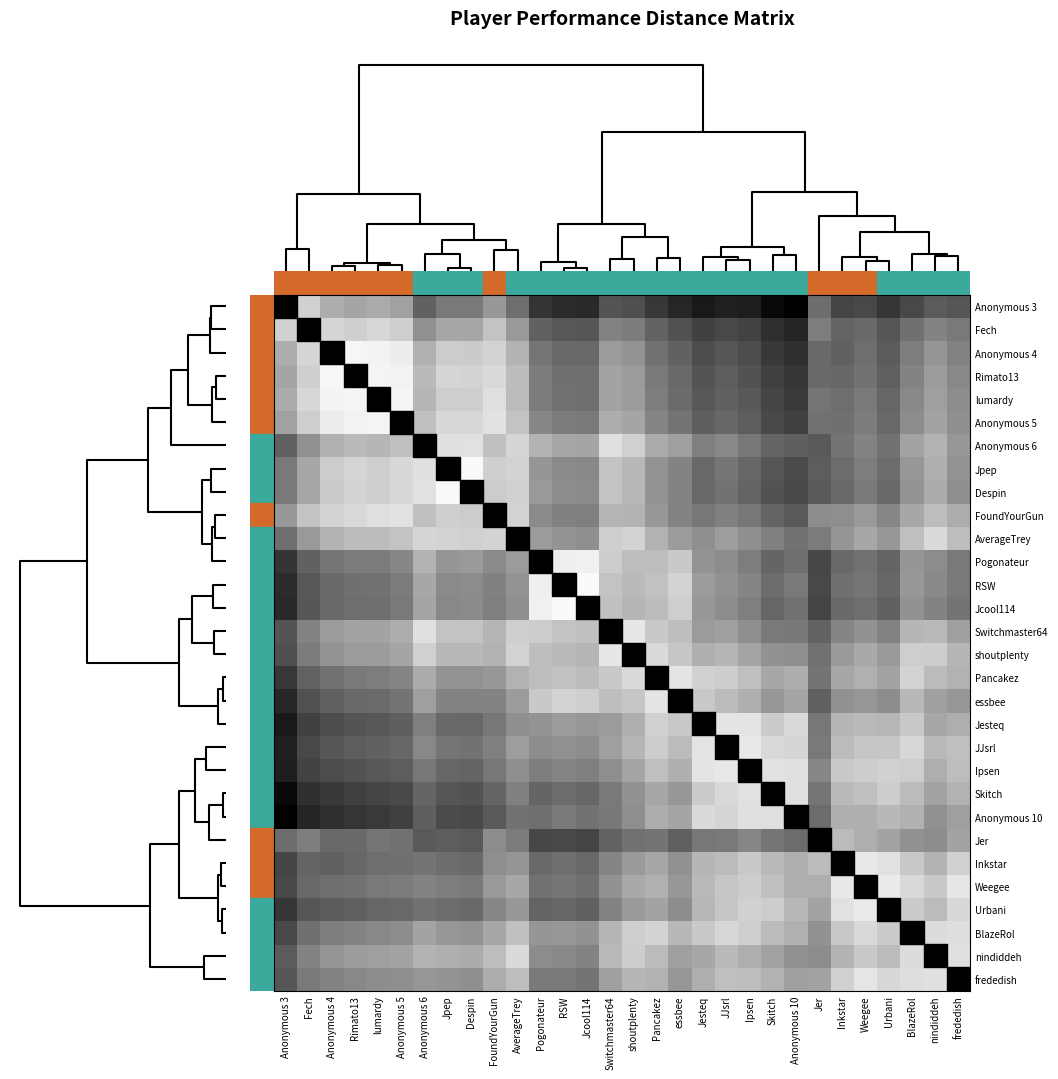

Reading left to right, what are all the values shown in this chart?

Anonymous 3: Anonymous 3=0.0	Fech=0.3	Anonymous 4=0.5	Rimato13=0.6	lumardy=0.5	Anonymous 5=0.6	Anonymous 6=1.0	Jpep=0.9	Despin=0.9	FoundYourGun=0.7	AverageTrey=0.9	Pogonateur=1.3	RSW=1.4	Jcool114=1.4	Switchmaster64=1.1	shoutplenty=1.1	Pancakez=1.3	essbee=1.4	Jesteq=1.5	JJsrl=1.5	Ipsen=1.5	Skitch=1.6	Anonymous 10=1.7	Jer=1.0	Inkstar=1.2	Weegee=1.2	Urbani=1.3	BlazeRol=1.2	nindiddeh=1.1	frededish=1.1
Fech: Anonymous 3=0.3	Fech=0.0	Anonymous 4=0.3	Rimato13=0.3	lumardy=0.3	Anonymous 5=0.3	Anonymous 6=0.7	Jpep=0.6	Despin=0.6	FoundYourGun=0.4	AverageTrey=0.7	Pogonateur=1.0	RSW=1.1	Jcool114=1.1	Switchmaster64=0.8	shoutplenty=0.9	Pancakez=1.0	essbee=1.1	Jesteq=1.2	JJsrl=1.2	Ipsen=1.2	Skitch=1.4	Anonymous 10=1.4	Jer=0.9	Inkstar=1.0	Weegee=1.0	Urbani=1.1	BlazeRol=0.9	nindiddeh=0.8	frededish=0.9
Anonymous 4: Anonymous 3=0.5	Fech=0.3	Anonymous 4=0.0	Rimato13=0.1	lumardy=0.1	Anonymous 5=0.1	Anonymous 6=0.5	Jpep=0.3	Despin=0.3	FoundYourGun=0.3	AverageTrey=0.5	Pogonateur=0.9	RSW=1.0	Jcool114=1.0	Switchmaster64=0.7	shoutplenty=0.7	Pancakez=0.9	essbee=1.0	Jesteq=1.2	JJsrl=1.1	Ipsen=1.2	Skitch=1.3	Anonymous 10=1.4	Jer=1.0	Inkstar=1.0	Weegee=0.9	Urbani=1.1	BlazeRol=0.9	nindiddeh=0.7	frededish=0.8
Rimato13: Anonymous 3=0.6	Fech=0.3	Anonymous 4=0.1	Rimato13=0.0	lumardy=0.1	Anonymous 5=0.1	Anonymous 6=0.5	Jpep=0.3	Despin=0.3	FoundYourGun=0.3	AverageTrey=0.4	Pogonateur=0.9	RSW=0.9	Jcool114=0.9	Switchmaster64=0.6	shoutplenty=0.7	Pancakez=0.9	essbee=1.0	Jesteq=1.1	JJsrl=1.1	Ipsen=1.1	Skitch=1.2	Anonymous 10=1.3	Jer=1.0	Inkstar=1.0	Weegee=0.9	Urbani=1.0	BlazeRol=0.8	nindiddeh=0.6	frededish=0.8
lumardy: Anonymous 3=0.5	Fech=0.3	Anonymous 4=0.1	Rimato13=0.1	lumardy=0.0	Anonymous 5=0.1	Anonymous 6=0.5	Jpep=0.3	Despin=0.3	FoundYourGun=0.2	AverageTrey=0.4	Pogonateur=0.9	RSW=0.9	Jcool114=0.9	Switchmaster64=0.6	shoutplenty=0.6	Pancakez=0.8	essbee=1.0	Jesteq=1.1	JJsrl=1.0	Ipsen=1.1	Skitch=1.2	Anonymous 10=1.3	Jer=0.9	Inkstar=0.9	Weegee=0.9	Urbani=1.0	BlazeRol=0.8	nindiddeh=0.6	frededish=0.7
Anonymous 5: Anonymous 3=0.6	Fech=0.3	Anonymous 4=0.1	Rimato13=0.1	lumardy=0.1	Anonymous 5=0.0	Anonymous 6=0.4	Jpep=0.3	Despin=0.3	FoundYourGun=0.2	AverageTrey=0.4	Pogonateur=0.8	RSW=0.9	Jcool114=0.9	Switchmaster64=0.5	shoutplenty=0.6	Pancakez=0.8	essbee=0.9	Jesteq=1.0	JJsrl=1.0	Ipsen=1.1	Skitch=1.2	Anonymous 10=1.2	Jer=0.9	Inkstar=0.9	Weegee=0.9	Urbani=1.0	BlazeRol=0.7	nindiddeh=0.6	frededish=0.7
Anonymous 6: Anonymous 3=1.0	Fech=0.7	Anonymous 4=0.5	Rimato13=0.5	lumardy=0.5	Anonymous 5=0.4	Anonymous 6=0.0	Jpep=0.2	Despin=0.2	FoundYourGun=0.4	AverageTrey=0.3	Pogonateur=0.5	RSW=0.6	Jcool114=0.6	Switchmaster64=0.2	shoutplenty=0.3	Pancakez=0.5	essbee=0.6	Jesteq=0.8	JJsrl=0.8	Ipsen=0.9	Skitch=1.0	Anonymous 10=1.0	Jer=1.1	Inkstar=0.9	Weegee=0.8	Urbani=0.9	BlazeRol=0.6	nindiddeh=0.5	frededish=0.7
Jpep: Anonymous 3=0.9	Fech=0.6	Anonymous 4=0.3	Rimato13=0.3	lumardy=0.3	Anonymous 5=0.3	Anonymous 6=0.2	Jpep=0.0	Despin=0.0	FoundYourGun=0.3	AverageTrey=0.3	Pogonateur=0.7	RSW=0.8	Jcool114=0.8	Switchmaster64=0.4	shoutplenty=0.5	Pancakez=0.7	essbee=0.8	Jesteq=1.0	JJsrl=0.9	Ipsen=1.0	Skitch=1.1	Anonymous 10=1.2	Jer=1.1	Inkstar=1.0	Weegee=0.8	Urbani=1.0	BlazeRol=0.7	nindiddeh=0.5	frededish=0.7
Despin: Anonymous 3=0.9	Fech=0.6	Anonymous 4=0.3	Rimato13=0.3	lumardy=0.3	Anonymous 5=0.3	Anonymous 6=0.2	Jpep=0.0	Despin=0.0	FoundYourGun=0.3	AverageTrey=0.3	Pogonateur=0.7	RSW=0.7	Jcool114=0.8	Switchmaster64=0.4	shoutplenty=0.5	Pancakez=0.7	essbee=0.8	Jesteq=1.0	JJsrl=0.9	Ipsen=1.0	Skitch=1.1	Anonymous 10=1.2	Jer=1.1	Inkstar=1.0	Weegee=0.9	Urbani=1.0	BlazeRol=0.7	nindiddeh=0.5	frededish=0.7
FoundYourGun: Anonymous 3=0.7	Fech=0.4	Anonymous 4=0.3	Rimato13=0.3	lumardy=0.2	Anonymous 5=0.2	Anonymous 6=0.4	Jpep=0.3	Despin=0.3	FoundYourGun=0.0	AverageTrey=0.3	Pogonateur=0.8	RSW=0.8	Jcool114=0.8	Switchmaster64=0.5	shoutplenty=0.5	Pancakez=0.7	essbee=0.8	Jesteq=0.9	JJsrl=0.8	Ipsen=0.9	Skitch=1.0	Anonymous 10=1.1	Jer=0.8	Inkstar=0.7	Weegee=0.7	Urbani=0.8	BlazeRol=0.6	nindiddeh=0.4	frededish=0.5
AverageTrey: Anonymous 3=0.9	Fech=0.7	Anonymous 4=0.5	Rimato13=0.4	lumardy=0.4	Anonymous 5=0.4	Anonymous 6=0.3	Jpep=0.3	Despin=0.3	FoundYourGun=0.3	AverageTrey=0.0	Pogonateur=0.7	RSW=0.7	Jcool114=0.7	Switchmaster64=0.3	shoutplenty=0.3	Pancakez=0.5	essbee=0.6	Jesteq=0.7	JJsrl=0.6	Ipsen=0.7	Skitch=0.8	Anonymous 10=0.9	Jer=0.9	Inkstar=0.7	Weegee=0.6	Urbani=0.7	BlazeRol=0.4	nindiddeh=0.2	frededish=0.4
Pogonateur: Anonymous 3=1.3	Fech=1.0	Anonymous 4=0.9	Rimato13=0.9	lumardy=0.9	Anonymous 5=0.8	Anonymous 6=0.5	Jpep=0.7	Despin=0.7	FoundYourGun=0.8	AverageTrey=0.7	Pogonateur=0.0	RSW=0.1	Jcool114=0.1	Switchmaster64=0.3	shoutplenty=0.4	Pancakez=0.4	essbee=0.4	Jesteq=0.7	JJsrl=0.8	Ipsen=0.8	Skitch=1.0	Anonymous 10=0.9	Jer=1.2	Inkstar=1.0	Weegee=0.9	Urbani=1.0	BlazeRol=0.7	nindiddeh=0.8	frededish=0.9
RSW: Anonymous 3=1.4	Fech=1.1	Anonymous 4=1.0	Rimato13=0.9	lumardy=0.9	Anonymous 5=0.9	Anonymous 6=0.6	Jpep=0.8	Despin=0.7	FoundYourGun=0.8	AverageTrey=0.7	Pogonateur=0.1	RSW=0.0	Jcool114=0.0	Switchmaster64=0.4	shoutplenty=0.5	Pancakez=0.4	essbee=0.3	Jesteq=0.6	JJsrl=0.7	Ipsen=0.8	Skitch=1.0	Anonymous 10=0.9	Jer=1.2	Inkstar=0.9	Weegee=0.9	Urbani=1.0	BlazeRol=0.7	nindiddeh=0.8	frededish=0.9
Jcool114: Anonymous 3=1.4	Fech=1.1	Anonymous 4=1.0	Rimato13=0.9	lumardy=0.9	Anonymous 5=0.9	Anonymous 6=0.6	Jpep=0.8	Despin=0.8	FoundYourGun=0.8	AverageTrey=0.7	Pogonateur=0.1	RSW=0.0	Jcool114=0.0	Switchmaster64=0.4	shoutplenty=0.5	Pancakez=0.4	essbee=0.3	Jesteq=0.7	JJsrl=0.8	Ipsen=0.8	Skitch=1.0	Anonymous 10=0.9	Jer=1.2	Inkstar=1.0	Weegee=0.9	Urbani=1.0	BlazeRol=0.7	nindiddeh=0.8	frededish=0.9
Switchmaster64: Anonymous 3=1.1	Fech=0.8	Anonymous 4=0.7	Rimato13=0.6	lumardy=0.6	Anonymous 5=0.5	Anonymous 6=0.2	Jpep=0.4	Despin=0.4	FoundYourGun=0.5	AverageTrey=0.3	Pogonateur=0.3	RSW=0.4	Jcool114=0.4	Switchmaster64=0.0	shoutplenty=0.2	Pancakez=0.4	essbee=0.4	Jesteq=0.7	JJsrl=0.6	Ipsen=0.7	Skitch=0.9	Anonymous 10=0.9	Jer=1.0	Inkstar=0.8	Weegee=0.7	Urbani=0.8	BlazeRol=0.5	nindiddeh=0.5	frededish=0.6
shoutplenty: Anonymous 3=1.1	Fech=0.9	Anonymous 4=0.7	Rimato13=0.7	lumardy=0.6	Anonymous 5=0.6	Anonymous 6=0.3	Jpep=0.5	Despin=0.5	FoundYourGun=0.5	AverageTrey=0.3	Pogonateur=0.4	RSW=0.5	Jcool114=0.5	Switchmaster64=0.2	shoutplenty=0.0	Pancakez=0.2	essbee=0.4	Jesteq=0.5	JJsrl=0.5	Ipsen=0.6	Skitch=0.7	Anonymous 10=0.7	Jer=0.9	Inkstar=0.7	Weegee=0.6	Urbani=0.7	BlazeRol=0.3	nindiddeh=0.3	frededish=0.5
Pancakez: Anonymous 3=1.3	Fech=1.0	Anonymous 4=0.9	Rimato13=0.9	lumardy=0.8	Anonymous 5=0.8	Anonymous 6=0.5	Jpep=0.7	Despin=0.7	FoundYourGun=0.7	AverageTrey=0.5	Pogonateur=0.4	RSW=0.4	Jcool114=0.4	Switchmaster64=0.4	shoutplenty=0.2	Pancakez=0.0	essbee=0.2	Jesteq=0.3	JJsrl=0.3	Ipsen=0.4	Skitch=0.6	Anonymous 10=0.5	Jer=0.9	Inkstar=0.6	Weegee=0.5	Urbani=0.6	BlazeRol=0.3	nindiddeh=0.4	frededish=0.5
essbee: Anonymous 3=1.4	Fech=1.1	Anonymous 4=1.0	Rimato13=1.0	lumardy=1.0	Anonymous 5=0.9	Anonymous 6=0.6	Jpep=0.8	Despin=0.8	FoundYourGun=0.8	AverageTrey=0.6	Pogonateur=0.4	RSW=0.3	Jcool114=0.3	Switchmaster64=0.4	shoutplenty=0.4	Pancakez=0.2	essbee=0.0	Jesteq=0.4	JJsrl=0.4	Ipsen=0.5	Skitch=0.7	Anonymous 10=0.6	Jer=1.0	Inkstar=0.7	Weegee=0.7	Urbani=0.7	BlazeRol=0.5	nindiddeh=0.6	frededish=0.7
Jesteq: Anonymous 3=1.5	Fech=1.2	Anonymous 4=1.2	Rimato13=1.1	lumardy=1.1	Anonymous 5=1.0	Anonymous 6=0.8	Jpep=1.0	Despin=1.0	FoundYourGun=0.9	AverageTrey=0.7	Pogonateur=0.7	RSW=0.6	Jcool114=0.7	Switchmaster64=0.7	shoutplenty=0.5	Pancakez=0.3	essbee=0.4	Jesteq=0.0	JJsrl=0.2	Ipsen=0.2	Skitch=0.3	Anonymous 10=0.2	Jer=0.9	Inkstar=0.5	Weegee=0.5	Urbani=0.5	BlazeRol=0.4	nindiddeh=0.6	frededish=0.5
JJsrl: Anonymous 3=1.5	Fech=1.2	Anonymous 4=1.1	Rimato13=1.1	lumardy=1.0	Anonymous 5=1.0	Anonymous 6=0.8	Jpep=0.9	Despin=0.9	FoundYourGun=0.8	AverageTrey=0.6	Pogonateur=0.8	RSW=0.7	Jcool114=0.8	Switchmaster64=0.6	shoutplenty=0.5	Pancakez=0.3	essbee=0.4	Jesteq=0.2	JJsrl=0.0	Ipsen=0.2	Skitch=0.3	Anonymous 10=0.3	Jer=0.9	Inkstar=0.4	Weegee=0.4	Urbani=0.4	BlazeRol=0.3	nindiddeh=0.5	frededish=0.4
Ipsen: Anonymous 3=1.5	Fech=1.2	Anonymous 4=1.2	Rimato13=1.1	lumardy=1.1	Anonymous 5=1.1	Anonymous 6=0.9	Jpep=1.0	Despin=1.0	FoundYourGun=0.9	AverageTrey=0.7	Pogonateur=0.8	RSW=0.8	Jcool114=0.8	Switchmaster64=0.7	shoutplenty=0.6	Pancakez=0.4	essbee=0.5	Jesteq=0.2	JJsrl=0.2	Ipsen=0.0	Skitch=0.2	Anonymous 10=0.2	Jer=0.8	Inkstar=0.4	Weegee=0.3	Urbani=0.3	BlazeRol=0.3	nindiddeh=0.5	frededish=0.4
Skitch: Anonymous 3=1.6	Fech=1.4	Anonymous 4=1.3	Rimato13=1.2	lumardy=1.2	Anonymous 5=1.2	Anonymous 6=1.0	Jpep=1.1	Despin=1.1	FoundYourGun=1.0	AverageTrey=0.8	Pogonateur=1.0	RSW=1.0	Jcool114=1.0	Switchmaster64=0.9	shoutplenty=0.7	Pancakez=0.6	essbee=0.7	Jesteq=0.3	JJsrl=0.3	Ipsen=0.2	Skitch=0.0	Anonymous 10=0.2	Jer=0.9	Inkstar=0.5	Weegee=0.4	Urbani=0.3	BlazeRol=0.4	nindiddeh=0.6	frededish=0.5
Anonymous 10: Anonymous 3=1.7	Fech=1.4	Anonymous 4=1.4	Rimato13=1.3	lumardy=1.3	Anonymous 5=1.2	Anonymous 6=1.0	Jpep=1.2	Despin=1.2	FoundYourGun=1.1	AverageTrey=0.9	Pogonateur=0.9	RSW=0.9	Jcool114=0.9	Switchmaster64=0.9	shoutplenty=0.7	Pancakez=0.5	essbee=0.6	Jesteq=0.2	JJsrl=0.3	Ipsen=0.2	Skitch=0.2	Anonymous 10=0.0	Jer=1.0	Inkstar=0.5	Weegee=0.5	Urbani=0.5	BlazeRol=0.5	nindiddeh=0.7	frededish=0.6
Jer: Anonymous 3=1.0	Fech=0.9	Anonymous 4=1.0	Rimato13=1.0	lumardy=0.9	Anonymous 5=0.9	Anonymous 6=1.1	Jpep=1.1	Despin=1.1	FoundYourGun=0.8	AverageTrey=0.9	Pogonateur=1.2	RSW=1.2	Jcool114=1.2	Switchmaster64=1.0	shoutplenty=0.9	Pancakez=0.9	essbee=1.0	Jesteq=0.9	JJsrl=0.9	Ipsen=0.8	Skitch=0.9	Anonymous 10=1.0	Jer=0.0	Inkstar=0.4	Weegee=0.5	Urbani=0.6	BlazeRol=0.7	nindiddeh=0.7	frededish=0.6
Inkstar: Anonymous 3=1.2	Fech=1.0	Anonymous 4=1.0	Rimato13=1.0	lumardy=0.9	Anonymous 5=0.9	Anonymous 6=0.9	Jpep=1.0	Despin=1.0	FoundYourGun=0.7	AverageTrey=0.7	Pogonateur=1.0	RSW=0.9	Jcool114=1.0	Switchmaster64=0.8	shoutplenty=0.7	Pancakez=0.6	essbee=0.7	Jesteq=0.5	JJsrl=0.4	Ipsen=0.4	Skitch=0.5	Anonymous 10=0.5	Jer=0.4	Inkstar=0.0	Weegee=0.1	Urbani=0.2	BlazeRol=0.4	nindiddeh=0.5	frededish=0.3
Weegee: Anonymous 3=1.2	Fech=1.0	Anonymous 4=0.9	Rimato13=0.9	lumardy=0.9	Anonymous 5=0.9	Anonymous 6=0.8	Jpep=0.8	Despin=0.9	FoundYourGun=0.7	AverageTrey=0.6	Pogonateur=0.9	RSW=0.9	Jcool114=0.9	Switchmaster64=0.7	shoutplenty=0.6	Pancakez=0.5	essbee=0.7	Jesteq=0.5	JJsrl=0.4	Ipsen=0.3	Skitch=0.4	Anonymous 10=0.5	Jer=0.5	Inkstar=0.1	Weegee=0.0	Urbani=0.1	BlazeRol=0.3	nindiddeh=0.4	frededish=0.2
Urbani: Anonymous 3=1.3	Fech=1.1	Anonymous 4=1.1	Rimato13=1.0	lumardy=1.0	Anonymous 5=1.0	Anonymous 6=0.9	Jpep=1.0	Despin=1.0	FoundYourGun=0.8	AverageTrey=0.7	Pogonateur=1.0	RSW=1.0	Jcool114=1.0	Switchmaster64=0.8	shoutplenty=0.7	Pancakez=0.6	essbee=0.7	Jesteq=0.5	JJsrl=0.4	Ipsen=0.3	Skitch=0.3	Anonymous 10=0.5	Jer=0.6	Inkstar=0.2	Weegee=0.1	Urbani=0.0	BlazeRol=0.3	nindiddeh=0.4	frededish=0.3
BlazeRol: Anonymous 3=1.2	Fech=0.9	Anonymous 4=0.9	Rimato13=0.8	lumardy=0.8	Anonymous 5=0.7	Anonymous 6=0.6	Jpep=0.7	Despin=0.7	FoundYourGun=0.6	AverageTrey=0.4	Pogonateur=0.7	RSW=0.7	Jcool114=0.7	Switchmaster64=0.5	shoutplenty=0.3	Pancakez=0.3	essbee=0.5	Jesteq=0.4	JJsrl=0.3	Ipsen=0.3	Skitch=0.4	Anonymous 10=0.5	Jer=0.7	Inkstar=0.4	Weegee=0.3	Urbani=0.3	BlazeRol=0.0	nindiddeh=0.2	frededish=0.2
nindiddeh: Anonymous 3=1.1	Fech=0.8	Anonymous 4=0.7	Rimato13=0.6	lumardy=0.6	Anonymous 5=0.6	Anonymous 6=0.5	Jpep=0.5	Despin=0.5	FoundYourGun=0.4	AverageTrey=0.2	Pogonateur=0.8	RSW=0.8	Jcool114=0.8	Switchmaster64=0.5	shoutplenty=0.3	Pancakez=0.4	essbee=0.6	Jesteq=0.6	JJsrl=0.5	Ipsen=0.5	Skitch=0.6	Anonymous 10=0.7	Jer=0.7	Inkstar=0.5	Weegee=0.4	Urbani=0.4	BlazeRol=0.2	nindiddeh=0.0	frededish=0.2
frededish: Anonymous 3=1.1	Fech=0.9	Anonymous 4=0.8	Rimato13=0.8	lumardy=0.7	Anonymous 5=0.7	Anonymous 6=0.7	Jpep=0.7	Despin=0.7	FoundYourGun=0.5	AverageTrey=0.4	Pogonateur=0.9	RSW=0.9	Jcool114=0.9	Switchmaster64=0.6	shoutplenty=0.5	Pancakez=0.5	essbee=0.7	Jesteq=0.5	JJsrl=0.4	Ipsen=0.4	Skitch=0.5	Anonymous 10=0.6	Jer=0.6	Inkstar=0.3	Weegee=0.2	Urbani=0.3	BlazeRol=0.2	nindiddeh=0.2	frededish=0.0